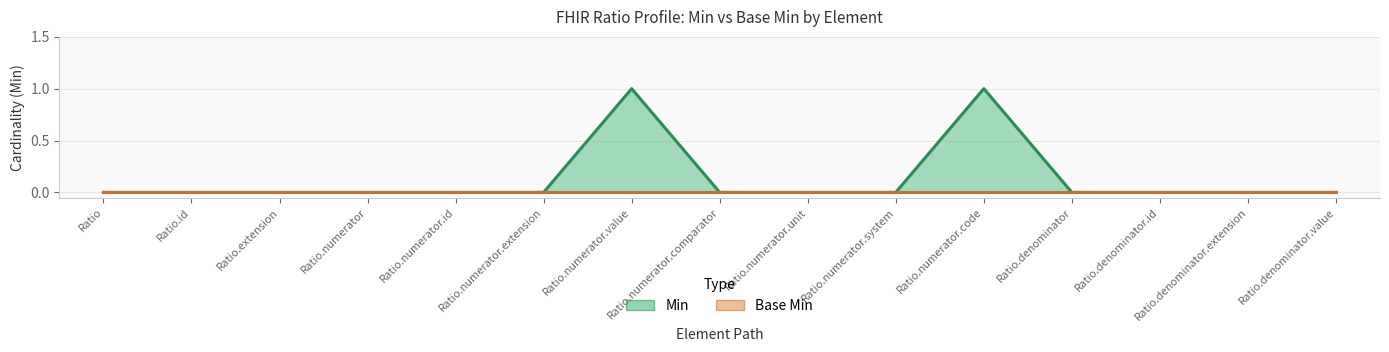

What is the label of the 13th point from the right?

Ratio.extension